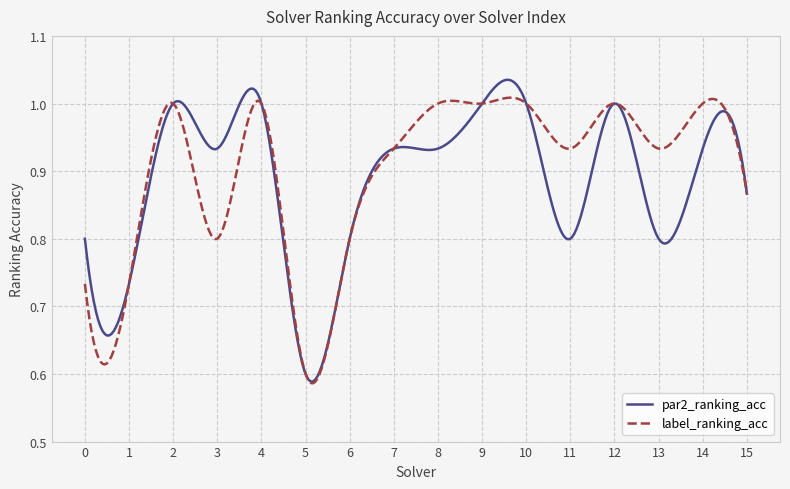

Which series has the largest range (max minus min)?

par2_ranking_acc